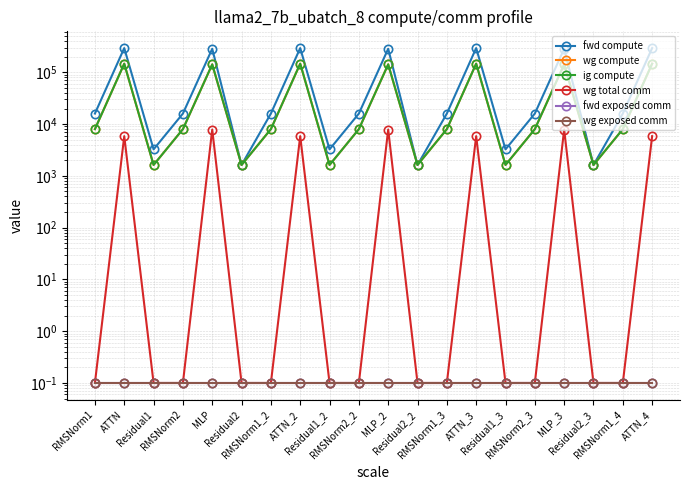

The fwd exposed comm series shows 0.1 at RMSNorm1. True or false?

True